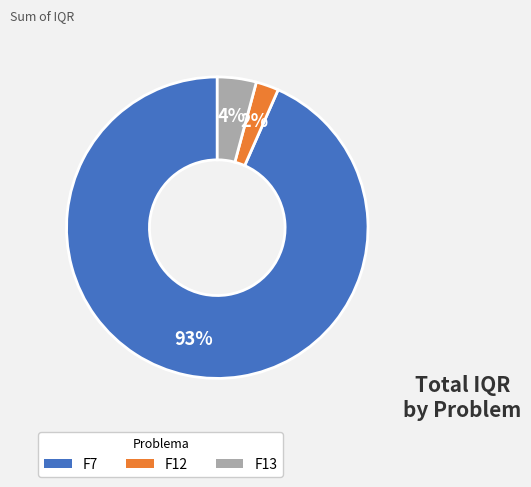

Which has a higher value, F7 or F12?

F7